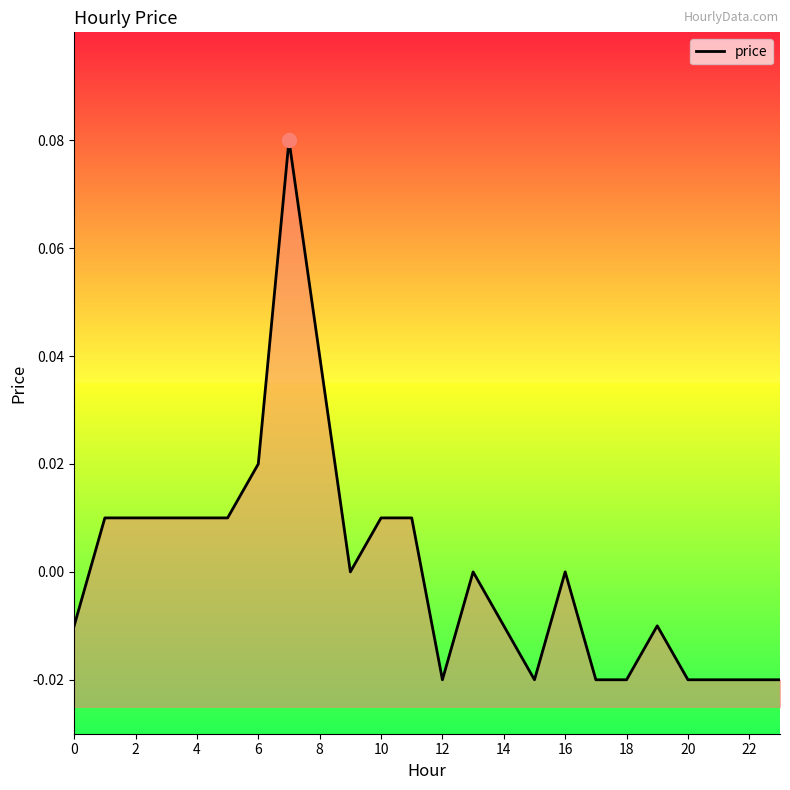

True or false: the data has more than 0 interior local peaks.

True